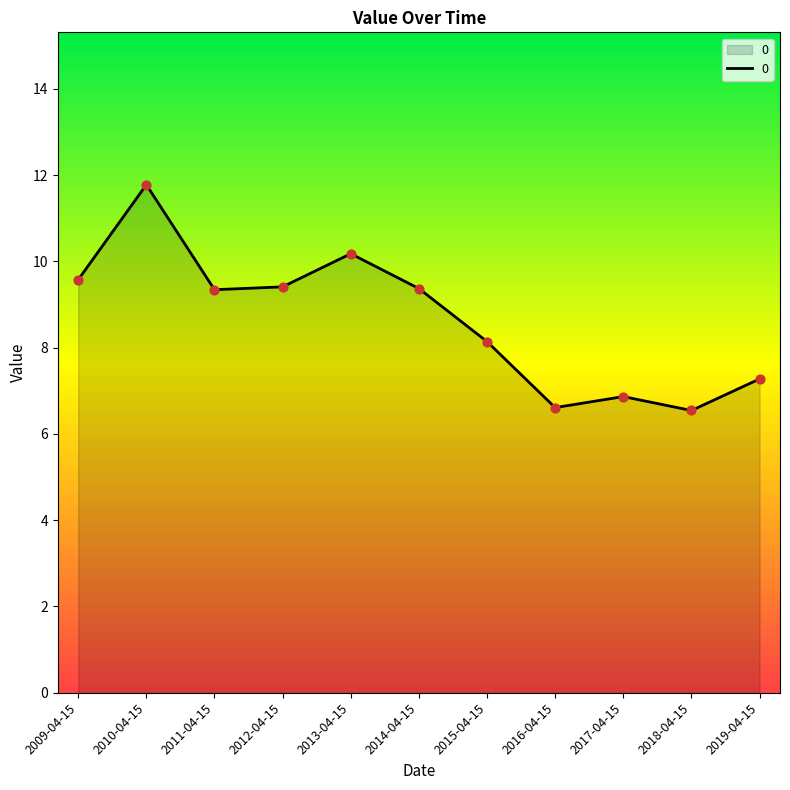

Approximately how many times larger is the value at 2017-04-15 compared to 2019-04-15?

0.9